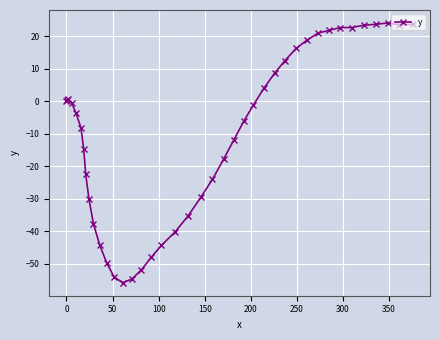

True or false: there are more than 0 points higher than both neighbors.

True